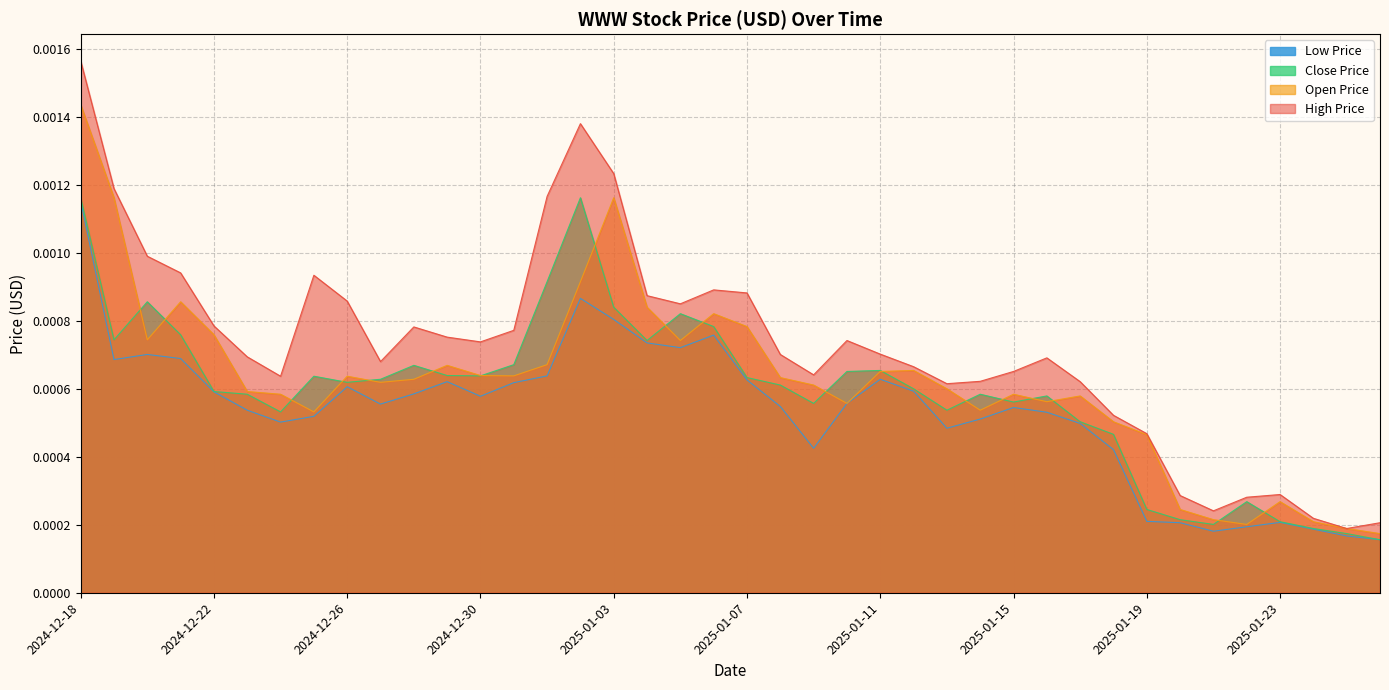

What is the label of the 30th point from the right?

2024-12-28